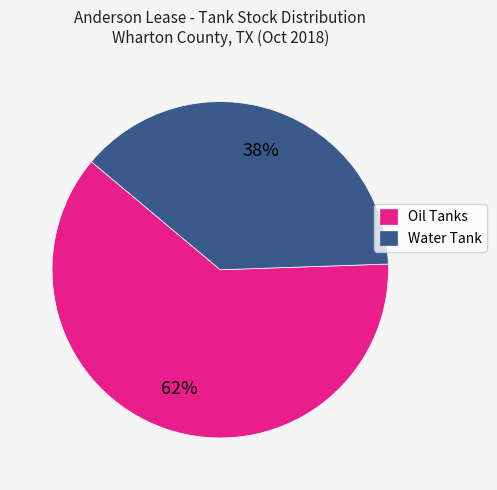

Which slice is the largest?

Oil Tanks